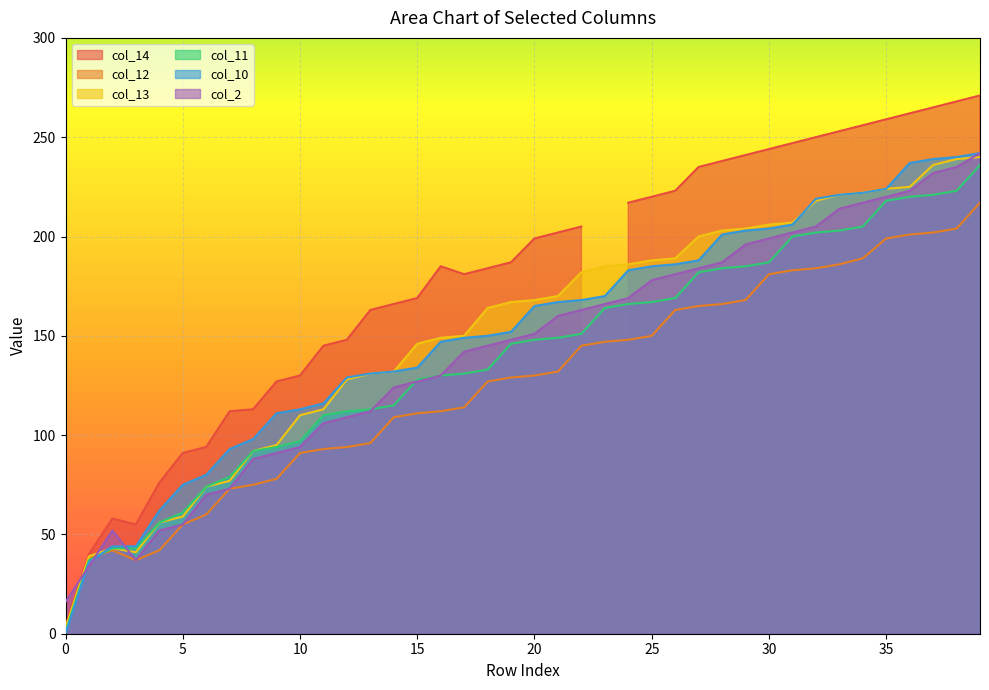

Is the value of col_13 at 25 greater than the value of col_2 at 25?

Yes